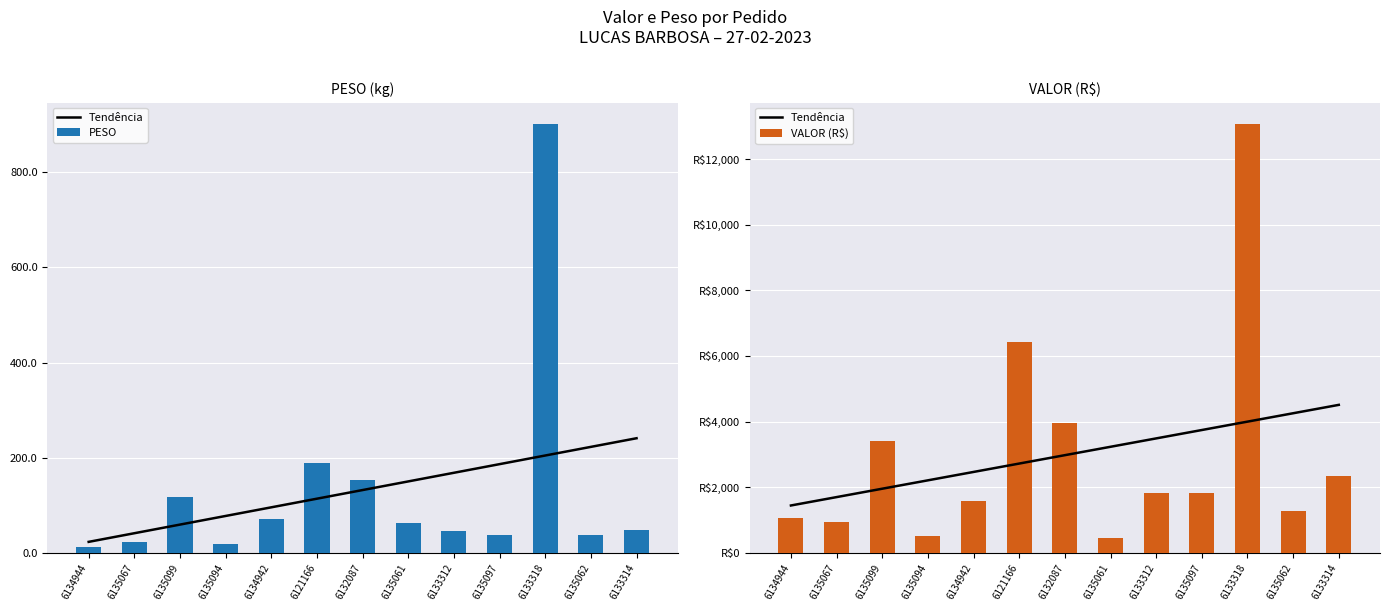

List the labels in order of Tendência value, largest first.

6133314, 6135062, 6133318, 6135097, 6133312, 6135061, 6132087, 6121166, 6134942, 6135094, 6135099, 6135067, 6134944